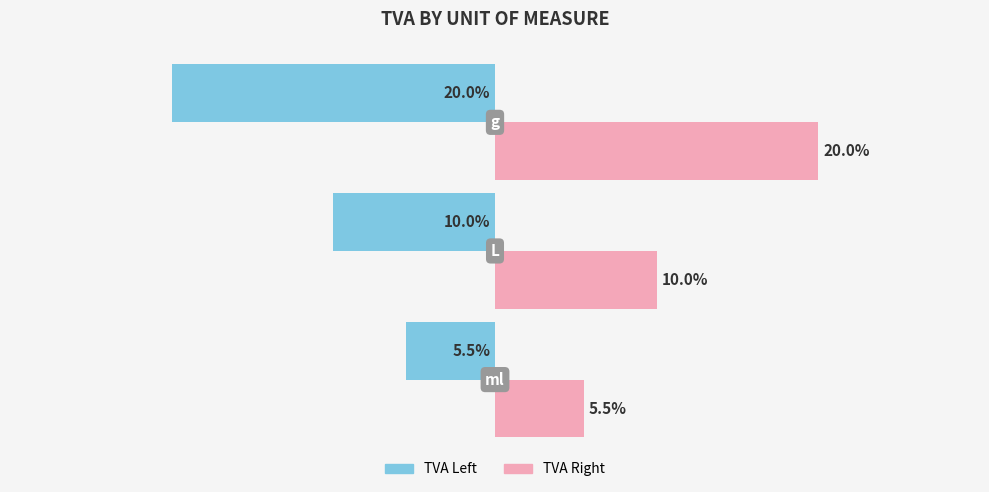

Which series has the largest total across all categories?

TVA Right